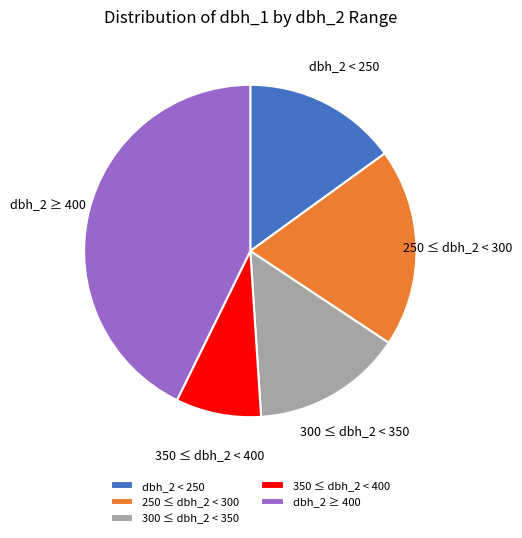

Is there a majority slice in this chart?

No